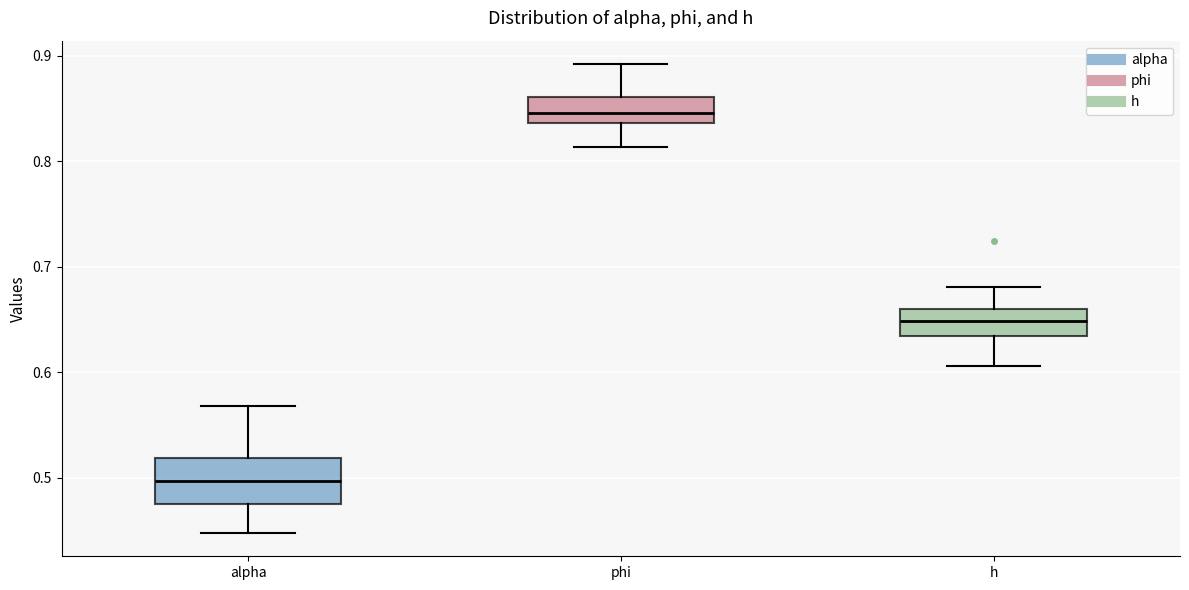

Which box's median line is the highest?

phi